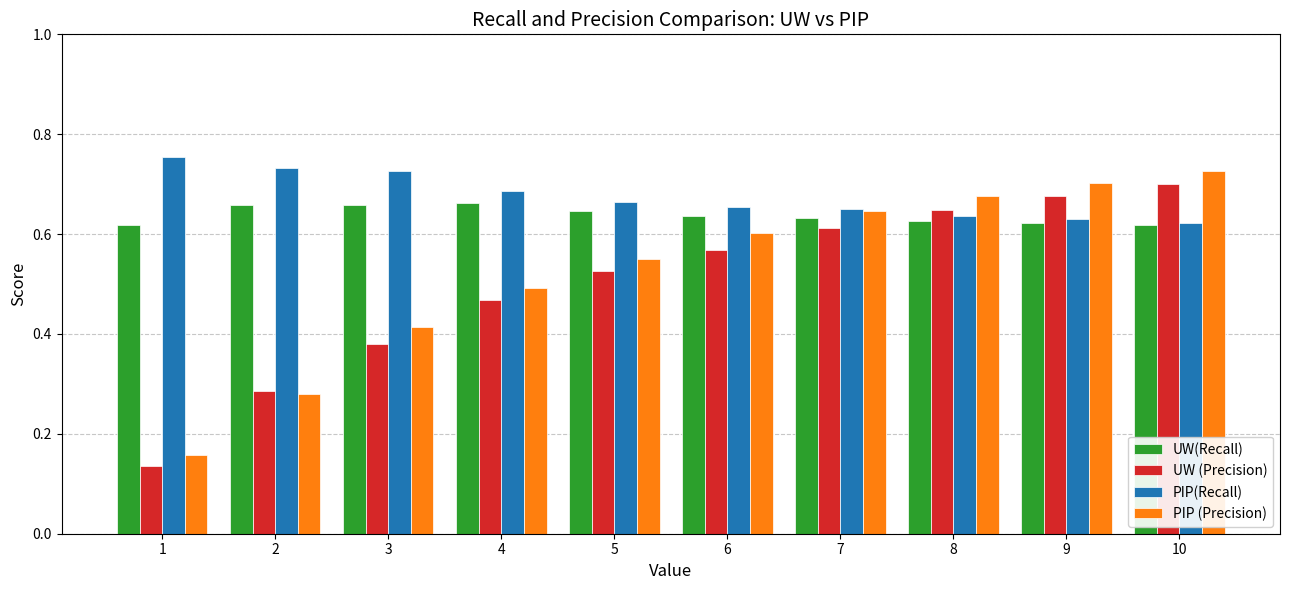

Does the chart contain stacked bars?

No